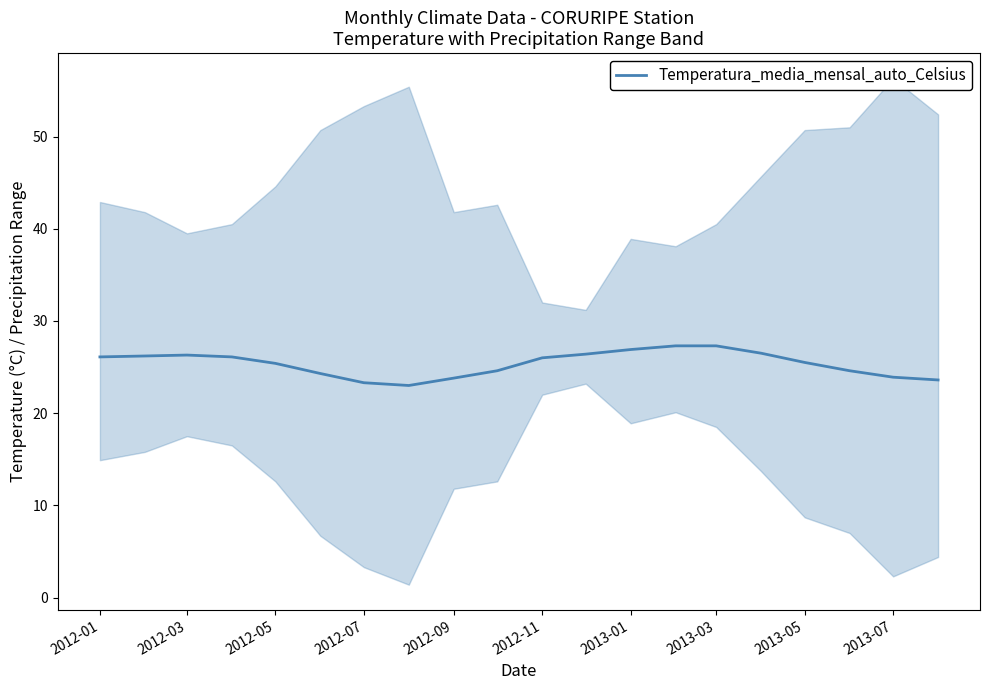

True or false: Temperatura_media_mensal_auto_Celsius has a value of 26.0 at 2012-11.

True